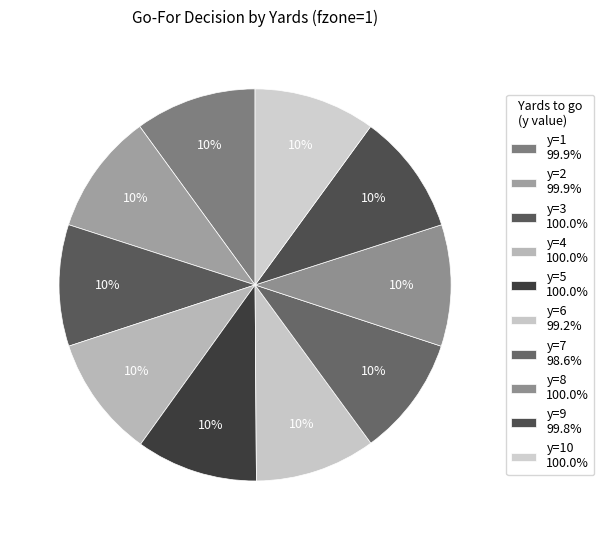

How many slices are in this pie chart?

10